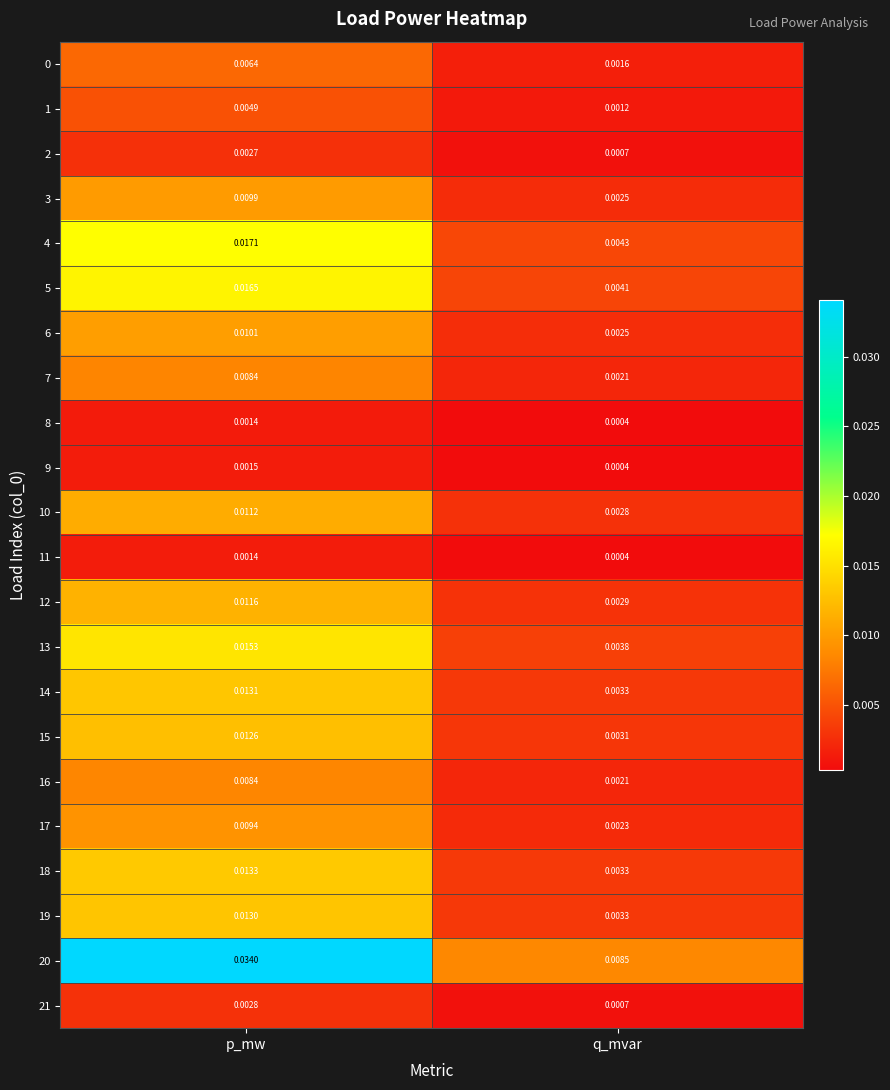

List the labels in order of 4 value, largest first.

p_mw, q_mvar